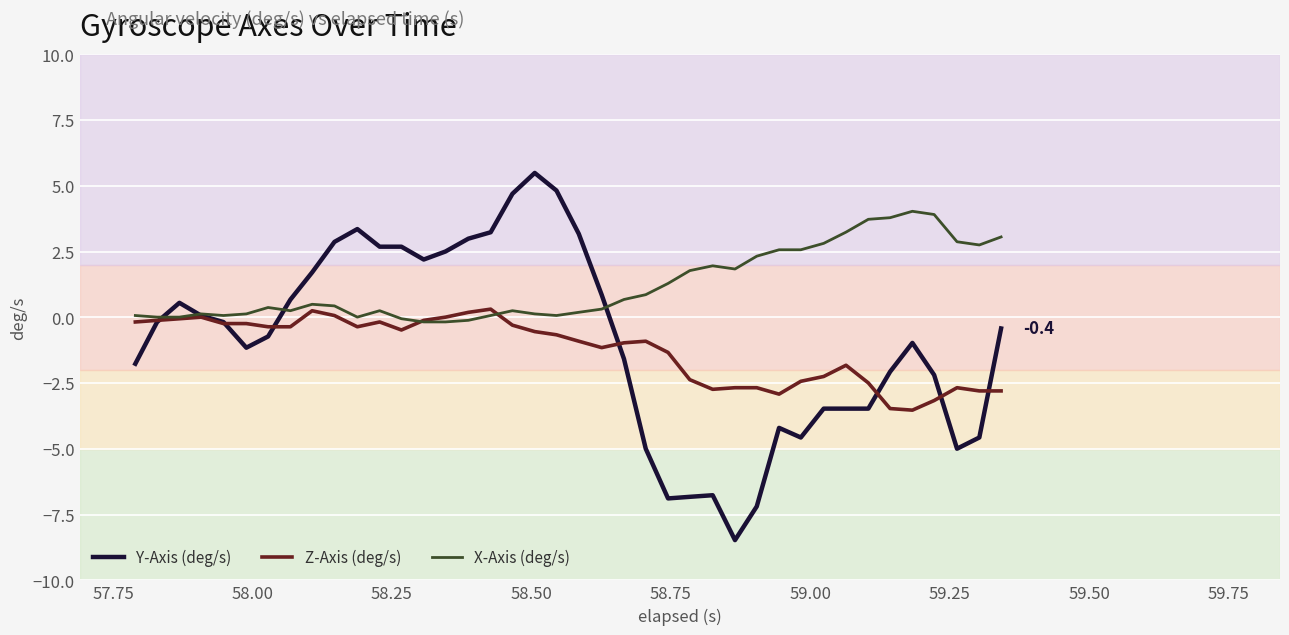

What is the average value of the X-Axis (deg/s) series?

1.2